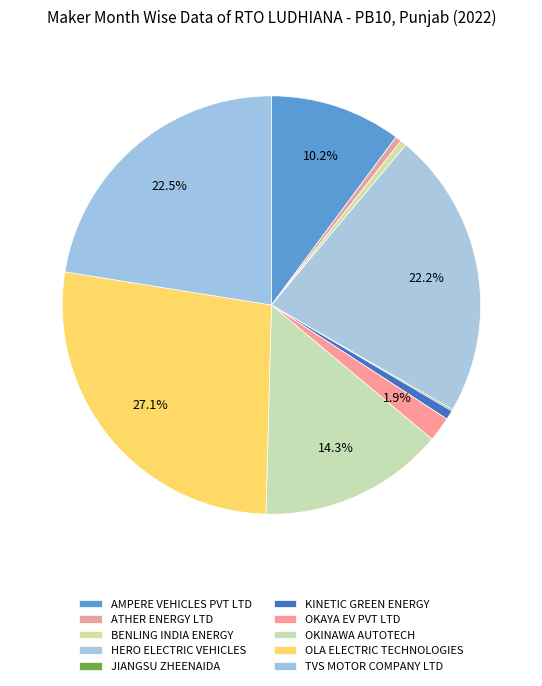

Count the number of slices in the pie.

10